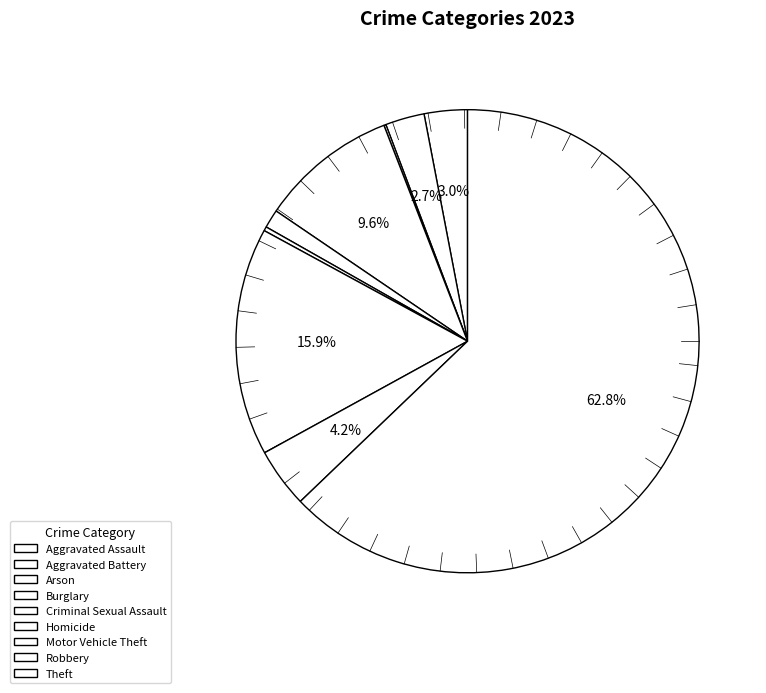

To the nearest percent, what is the difference between the largest and smallest slice percentages?

63%